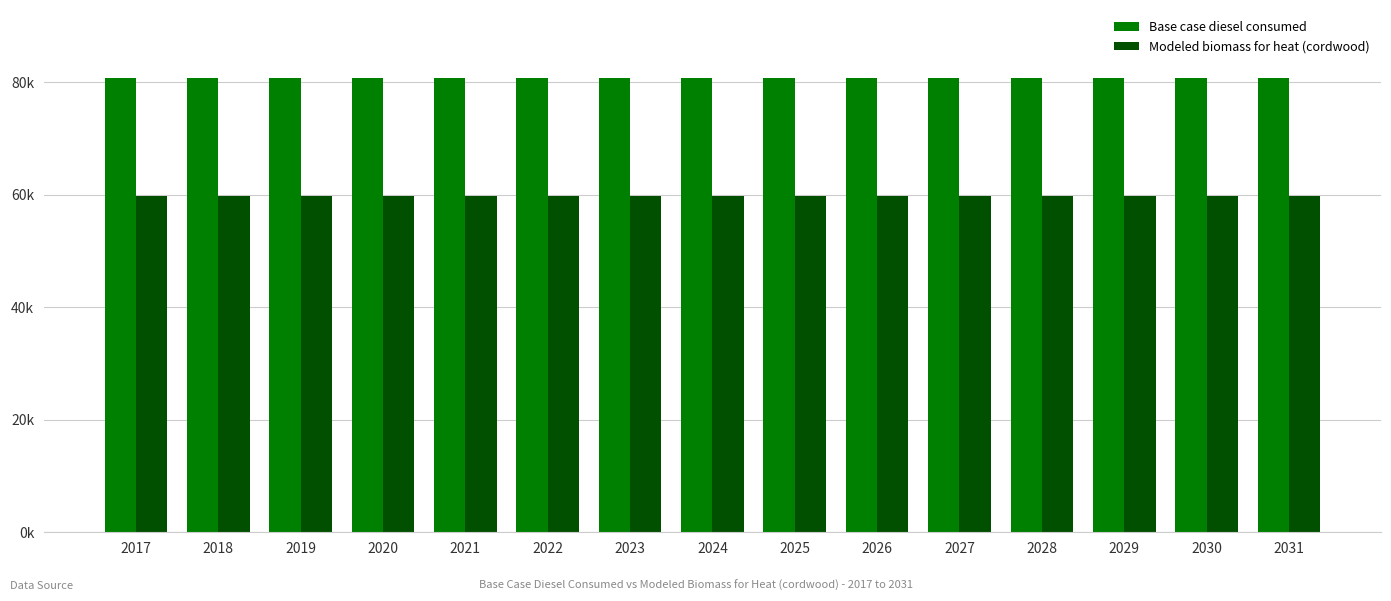

What is the sum of the Modeled biomass for heat (cordwood) values at 2029 and 2028?

119436.3